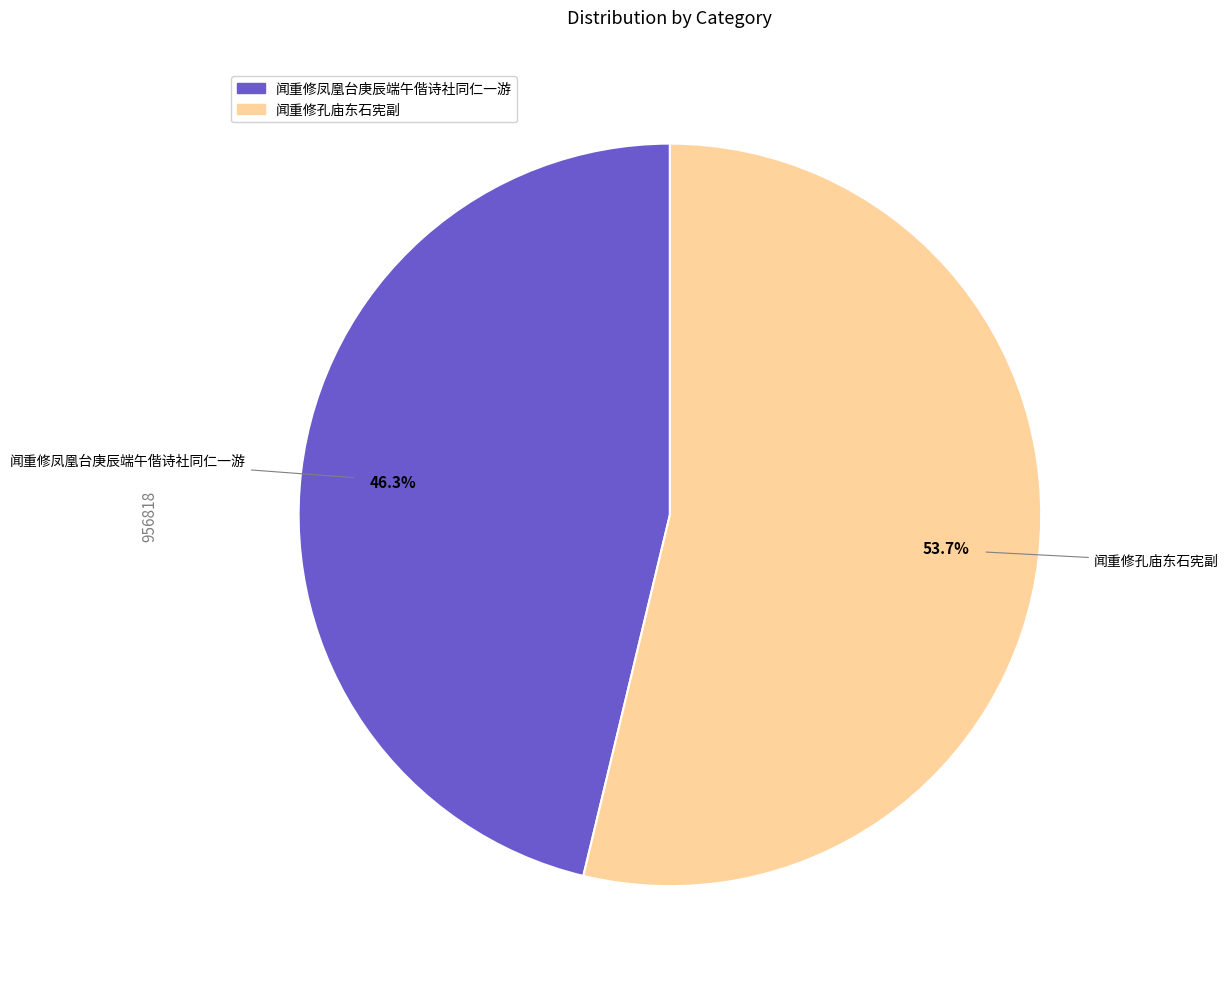

Which category has the biggest portion of the pie?

闻重修孔庙东石宪副